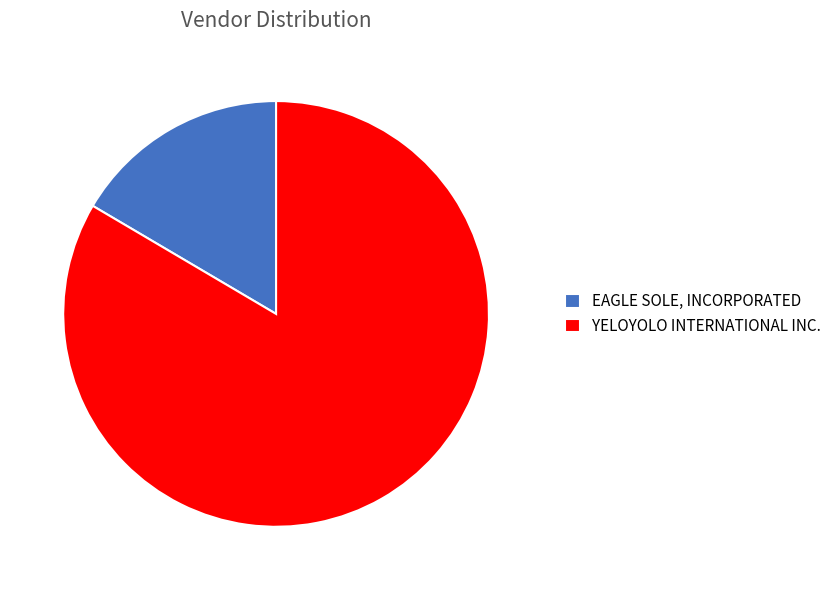

True or false: YELOYOLO INTERNATIONAL INC. accounts for 95% of the total.

False